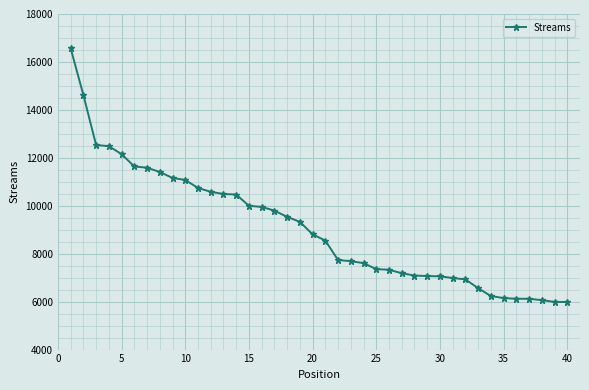

What is the average value?

9068